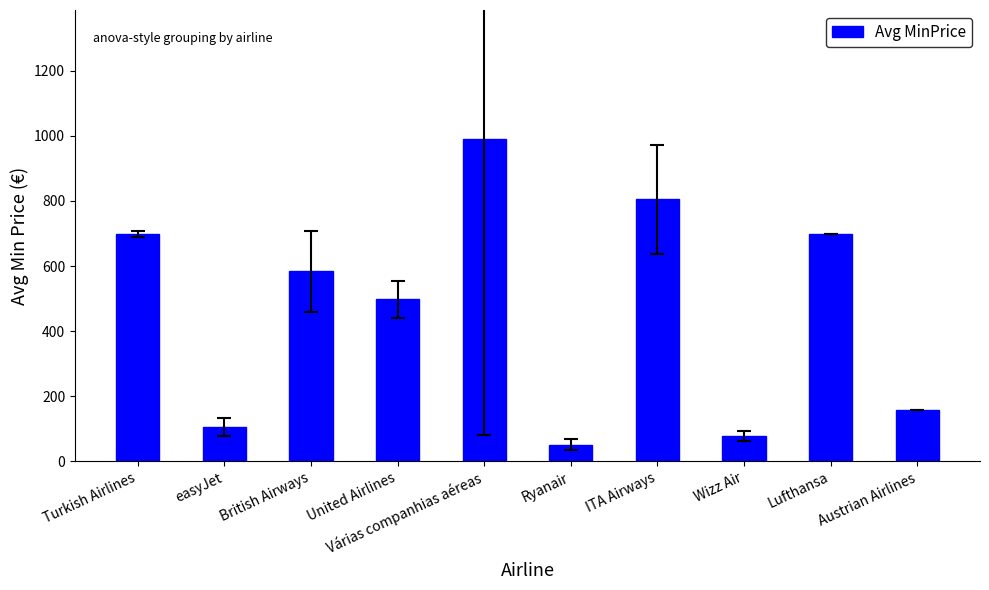

What is the greatest value displayed?

990.4